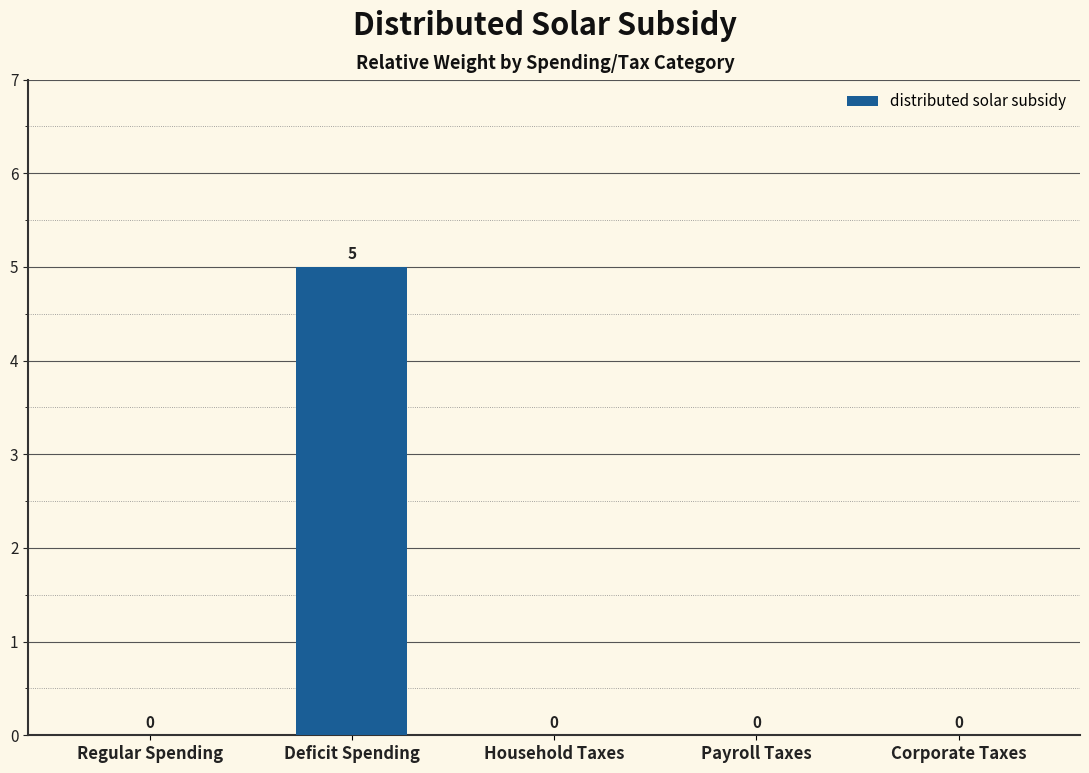

How many values are between 0 and 1?

4